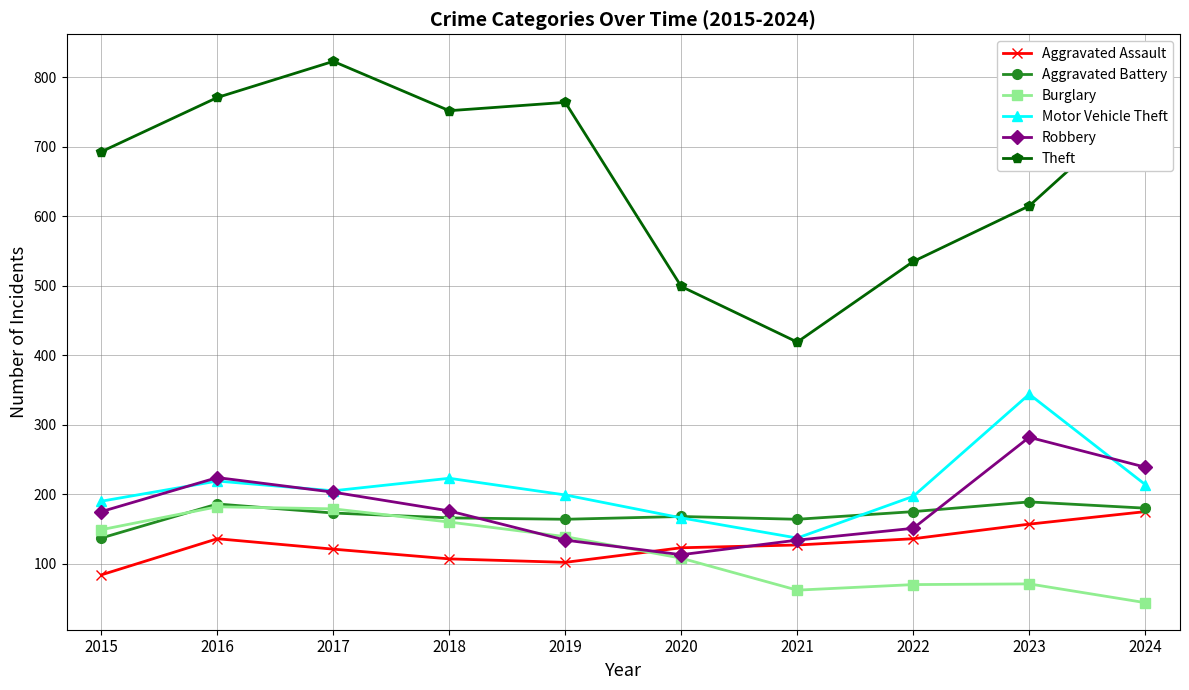

At how many categories does at least one series exceed 729?

5